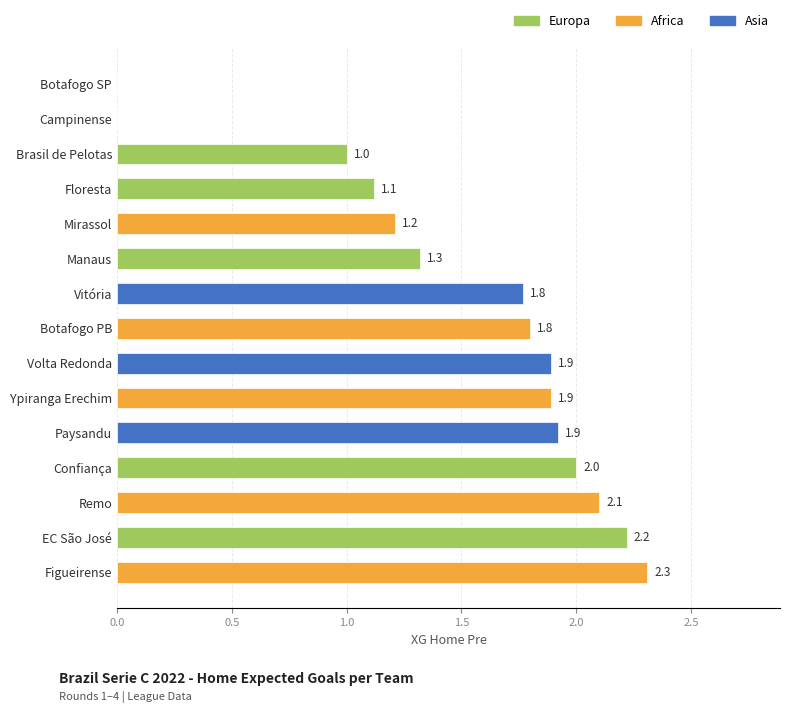

Reading bottom to top, transcribe all the data shown in this chart.

Figueirense=2.3	EC São José=2.2	Remo=2.1	Confiança=2.0	Paysandu=1.9	Ypiranga Erechim=1.9	Volta Redonda=1.9	Botafogo PB=1.8	Vitória=1.8	Manaus=1.3	Mirassol=1.2	Floresta=1.1	Brasil de Pelotas=1.0	Campinense=0.0	Botafogo SP=0.0